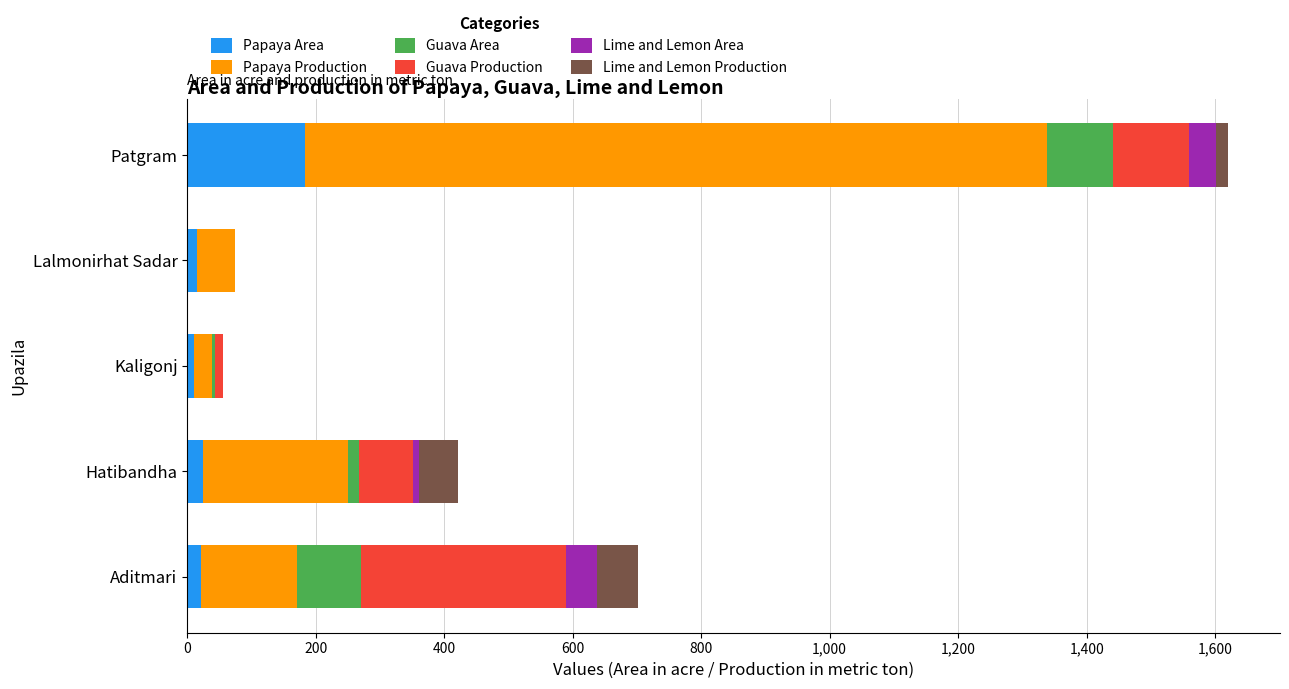

At which category is the sum across all series the highest?

Patgram